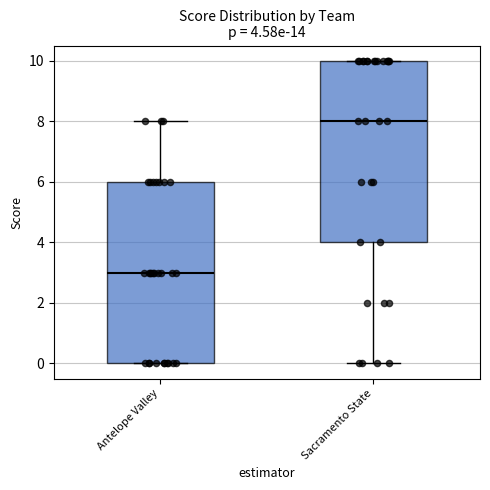

Which box has the lowest median line?

Antelope Valley